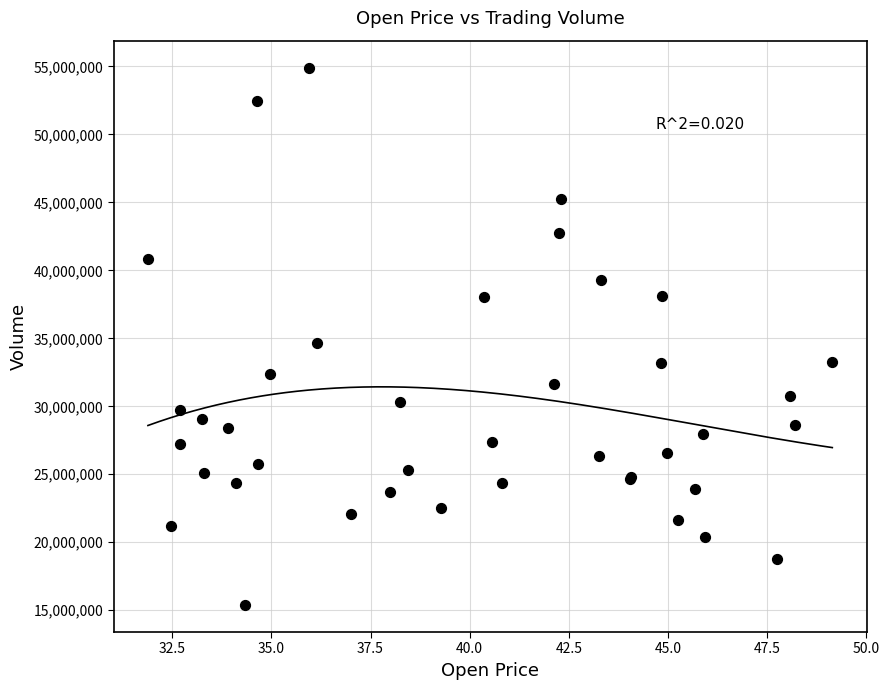

What Y value in the scatter plot is closest to 35147550?

34670100